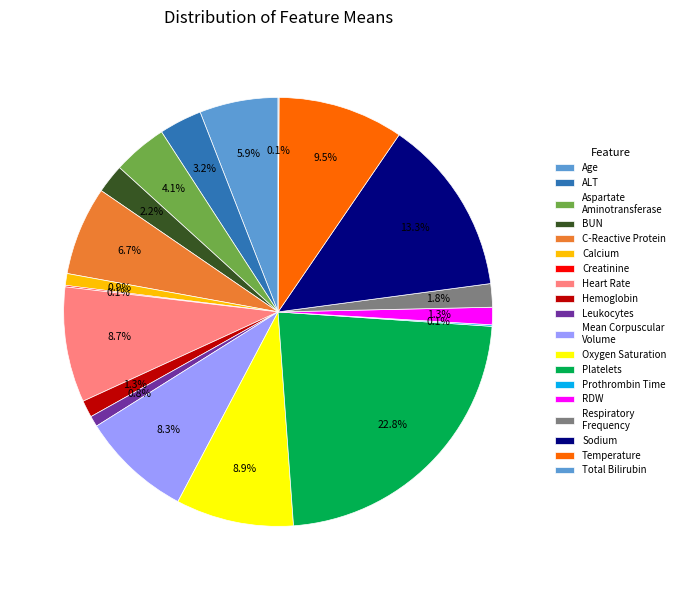

Between Leukocytes and Hemoglobin, which is larger?

Hemoglobin